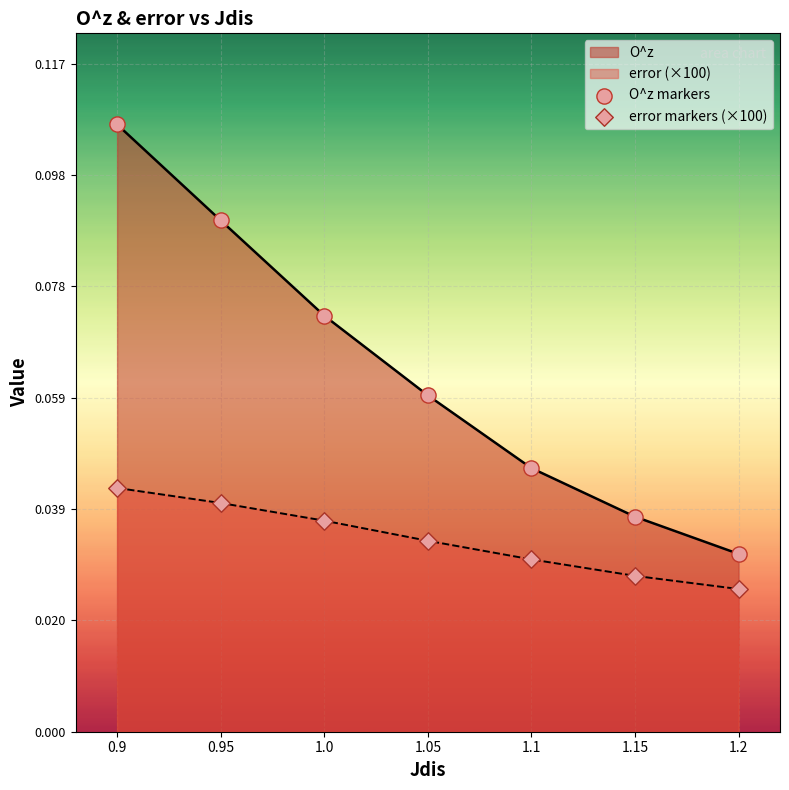

At 1.15, list the series in order from largest to smallest.

O^z, error (×100)